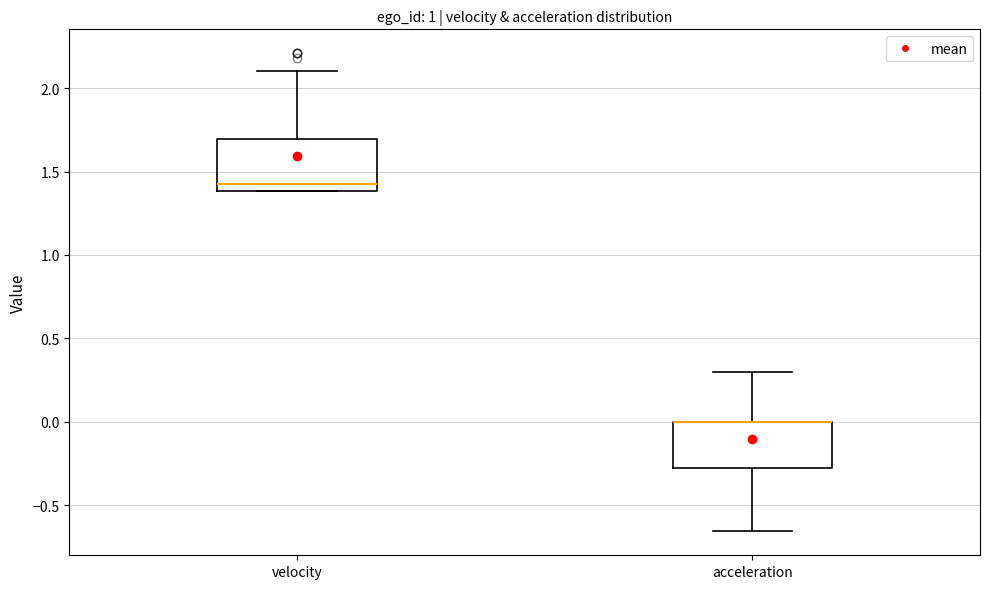

Reading left to right, transcribe this box plot: for each box, give where its median line is, the range the box spans, and where its two whiskers end, as read against the y-axis. The values are not printed on the chart, so give them approximately, as read against the axis.

velocity: median 1.45, box 1.40 to 1.70, whiskers 1.40 to 2.10
acceleration: median 0.00 (drawn on the box's upper edge), box -0.25 to 0.00, whiskers -0.65 to 0.30